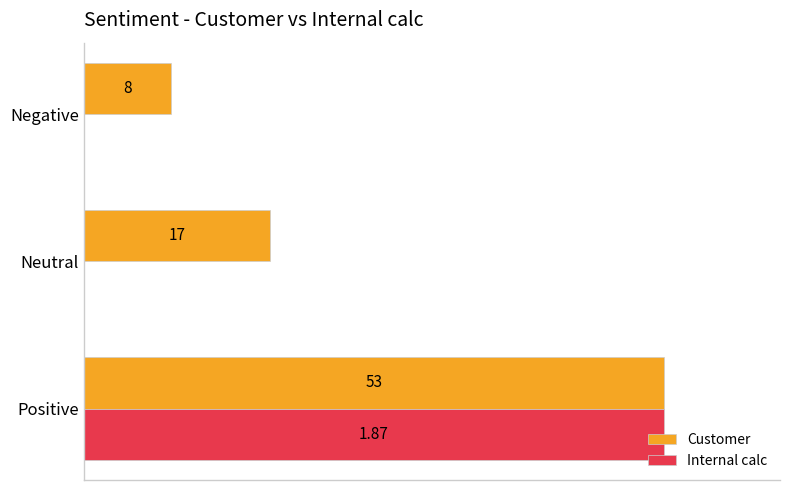

What are all the series names shown in the legend?

Customer, Internal calc